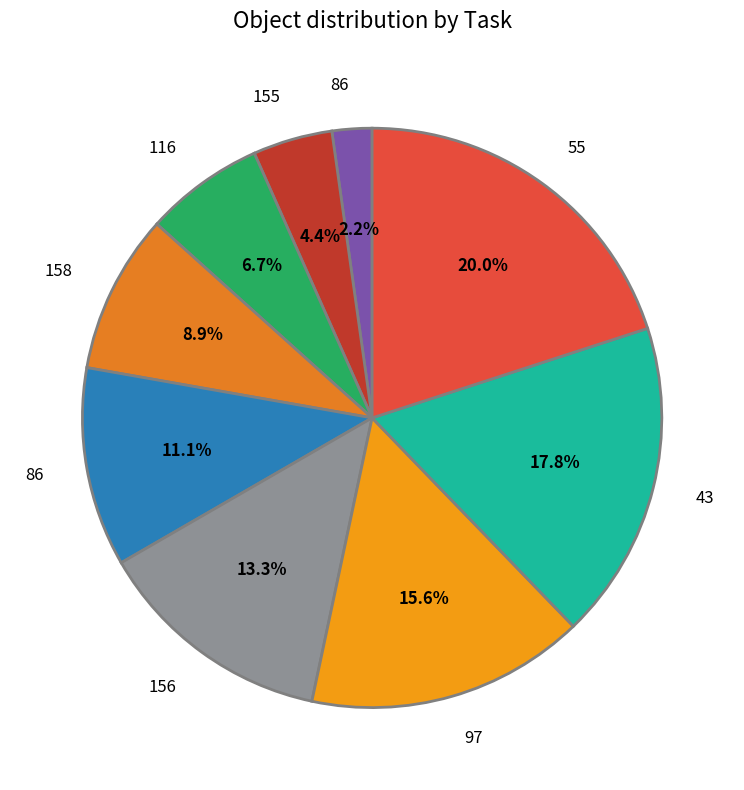

Count the number of slices in the pie.

9